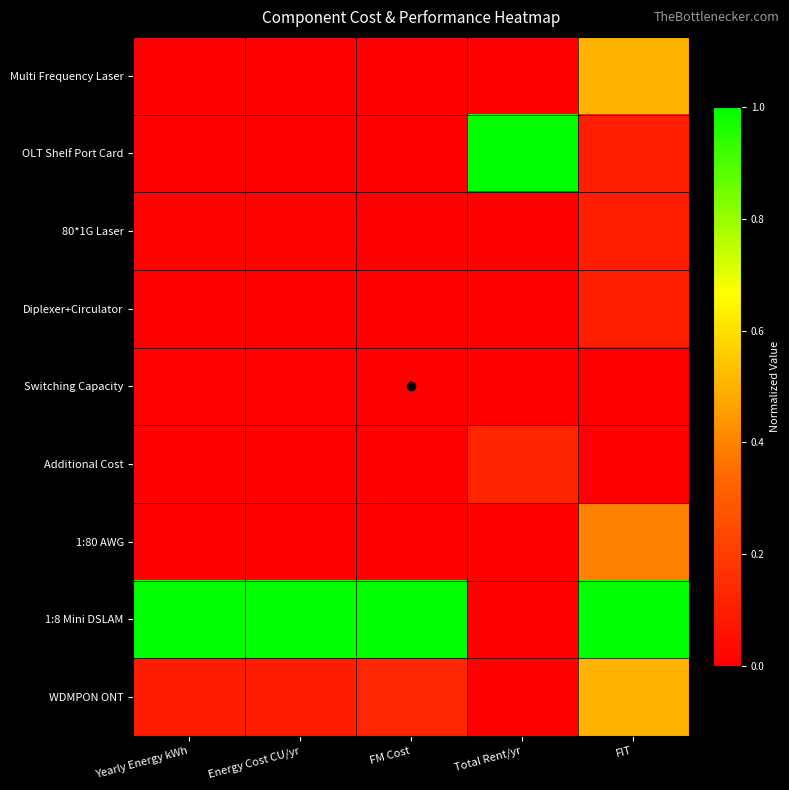

At how many categories does at least one series exceed 0?

5